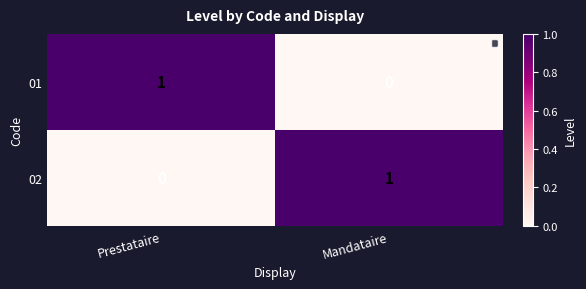

At Prestataire, list the series in order from largest to smallest.

01, 02